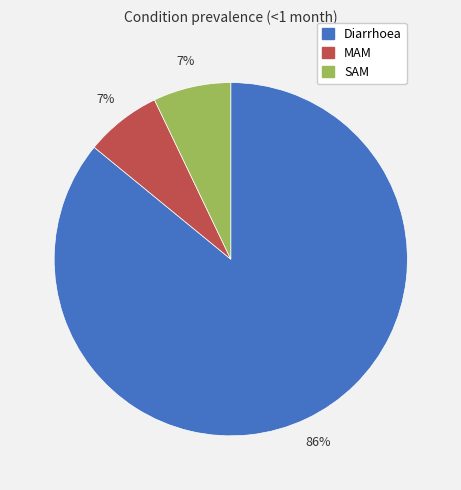

Is it true that SAM is 7% of the pie?

True